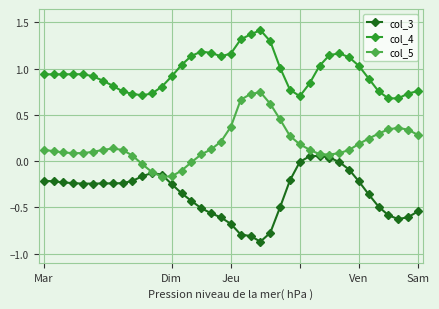

True or false: col_4 and col_5 cross at least once.

False